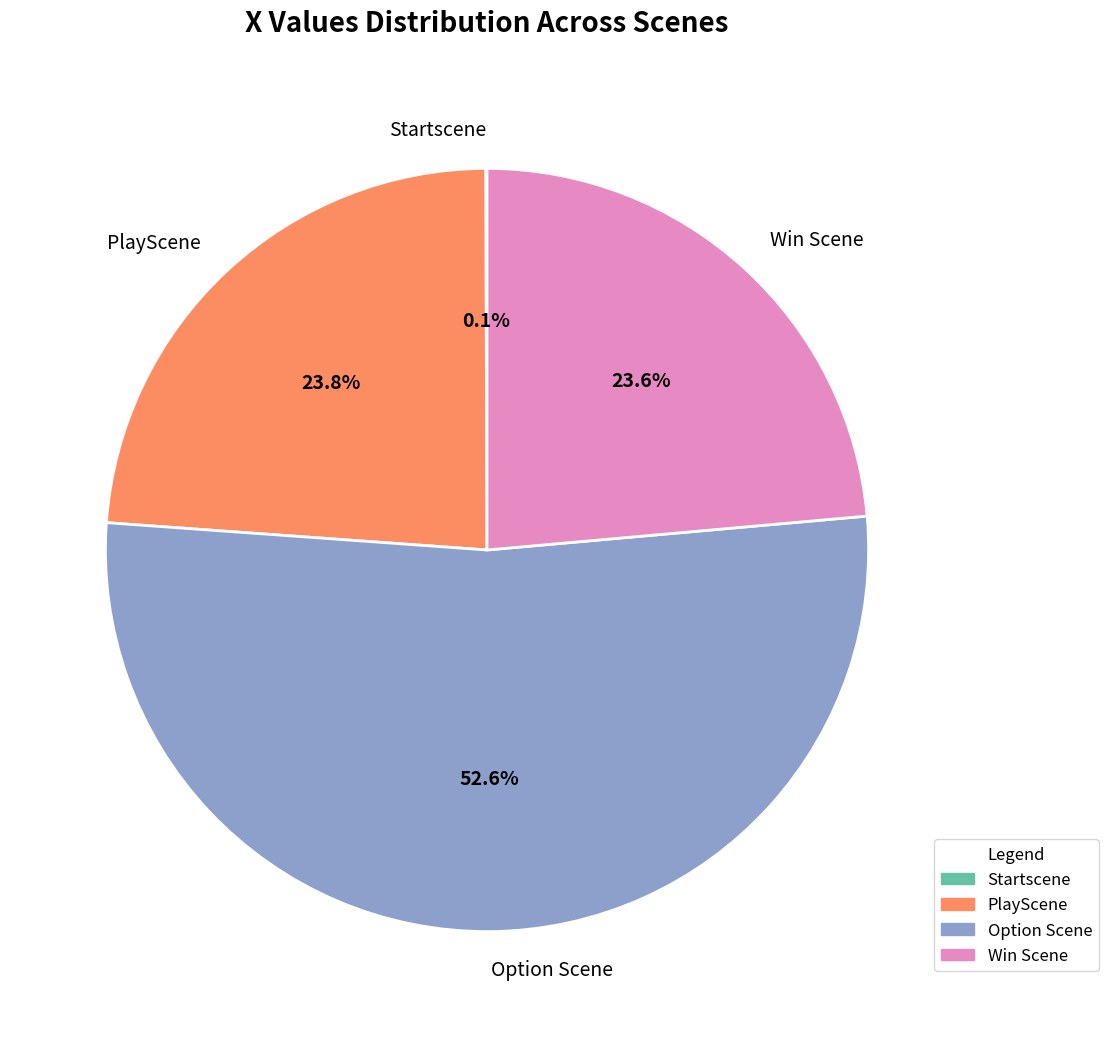

Does any single category account for the majority?

Yes